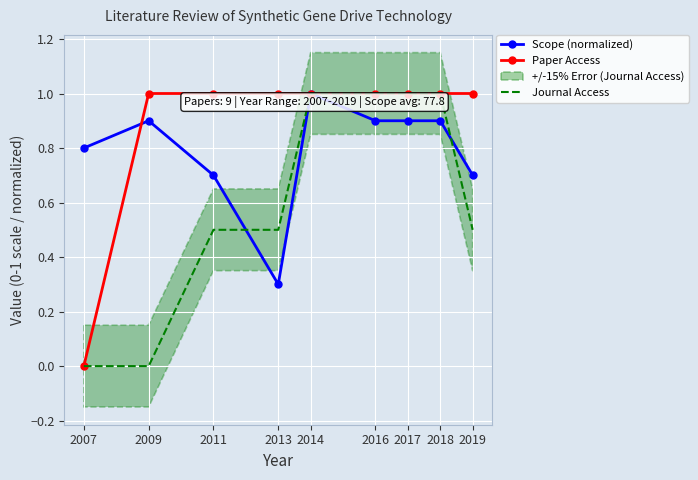

What is the approximate value of Journal Access at 2011?

0.5